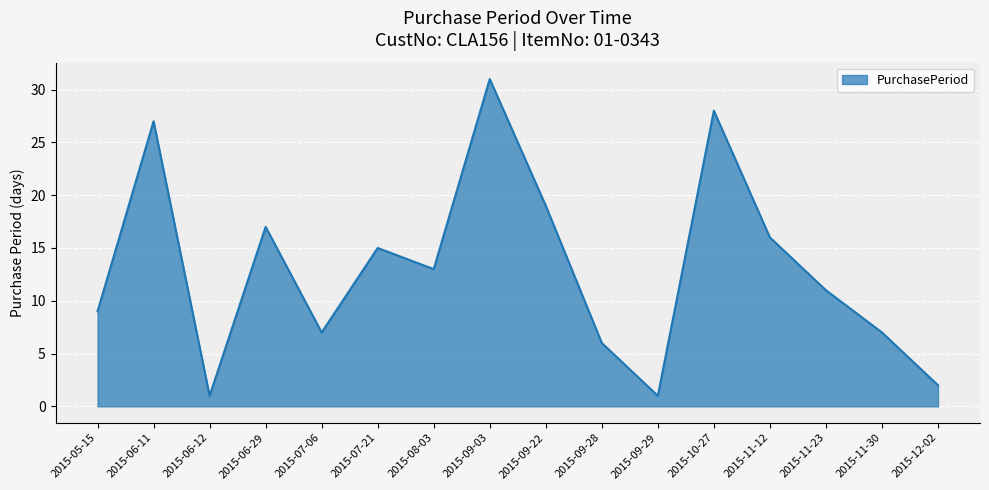

Reading left to right, list all the values displayed in this chart.

2015-05-15=9	2015-06-11=27	2015-06-12=1	2015-06-29=17	2015-07-06=7	2015-07-21=15	2015-08-03=13	2015-09-03=31	2015-09-22=19	2015-09-28=6	2015-09-29=1	2015-10-27=28	2015-11-12=16	2015-11-23=11	2015-11-30=7	2015-12-02=2